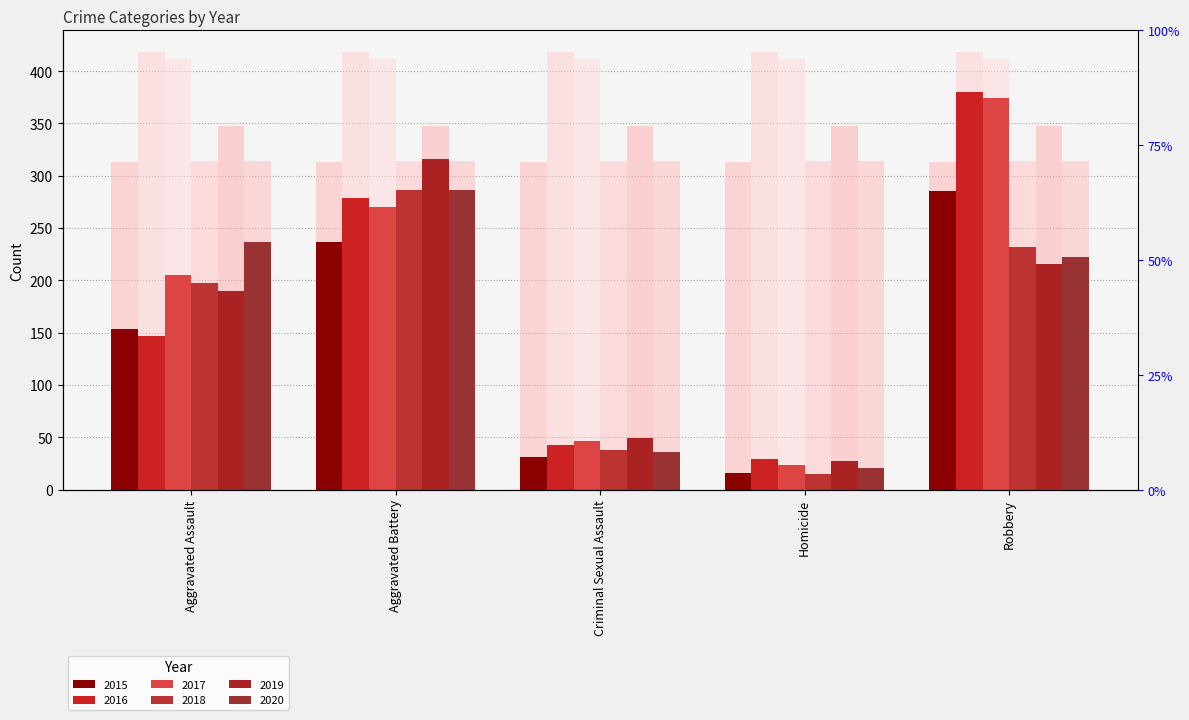

How many bars are there in each group?

6